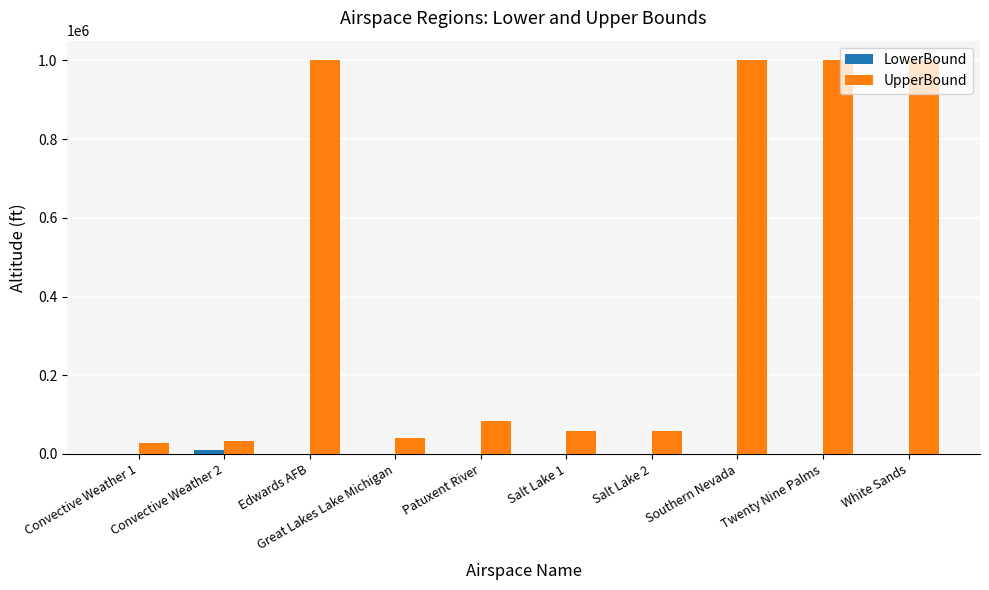

What is the total value across all series at Edwards AFB?

1000000